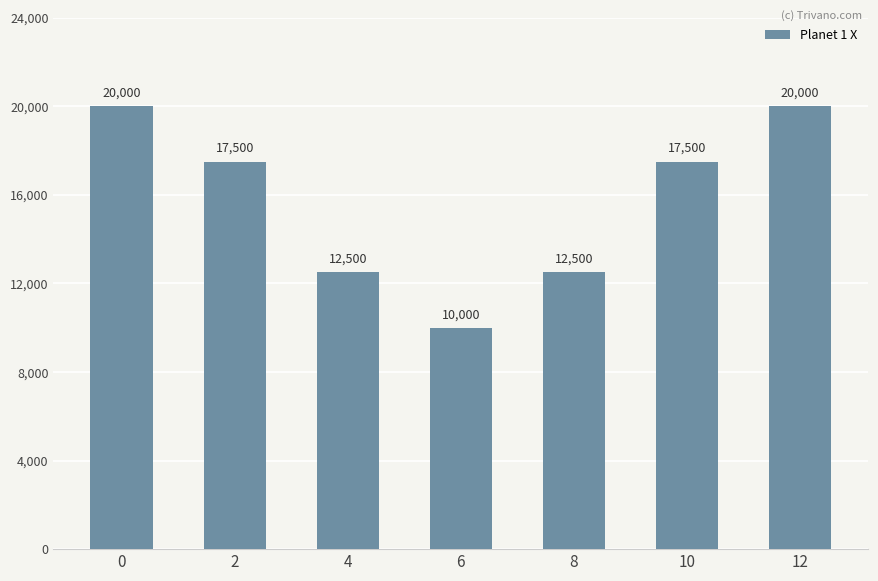

What is the average value?

15714.3